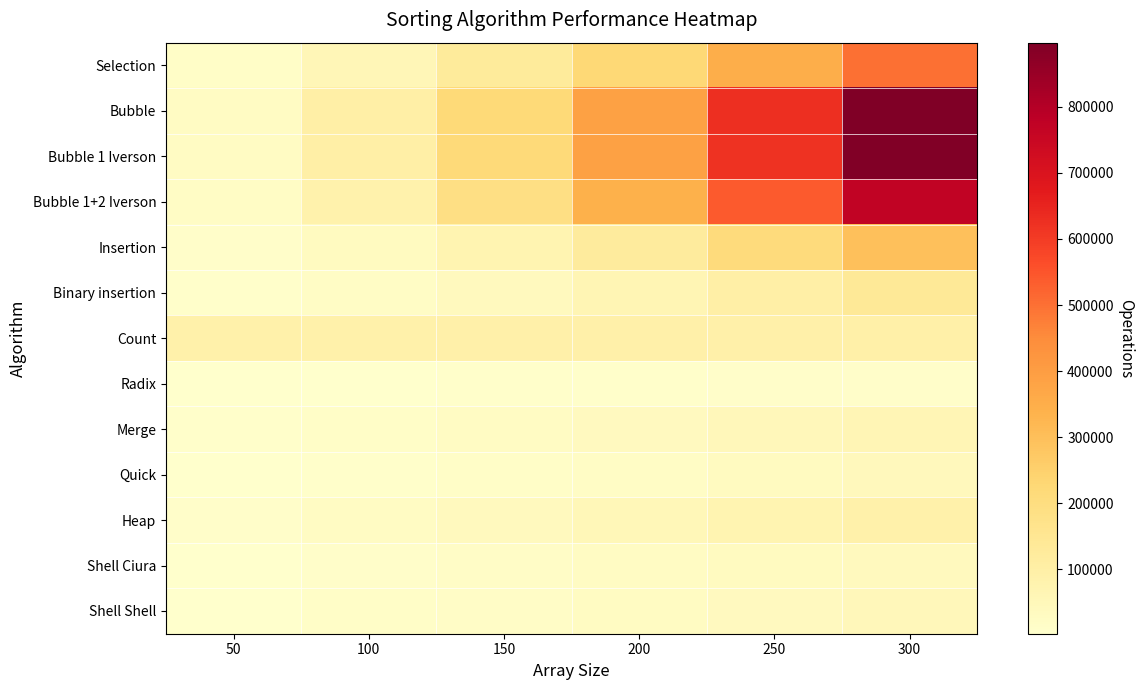

What is the difference between the highest and lowest values at 150?

213778